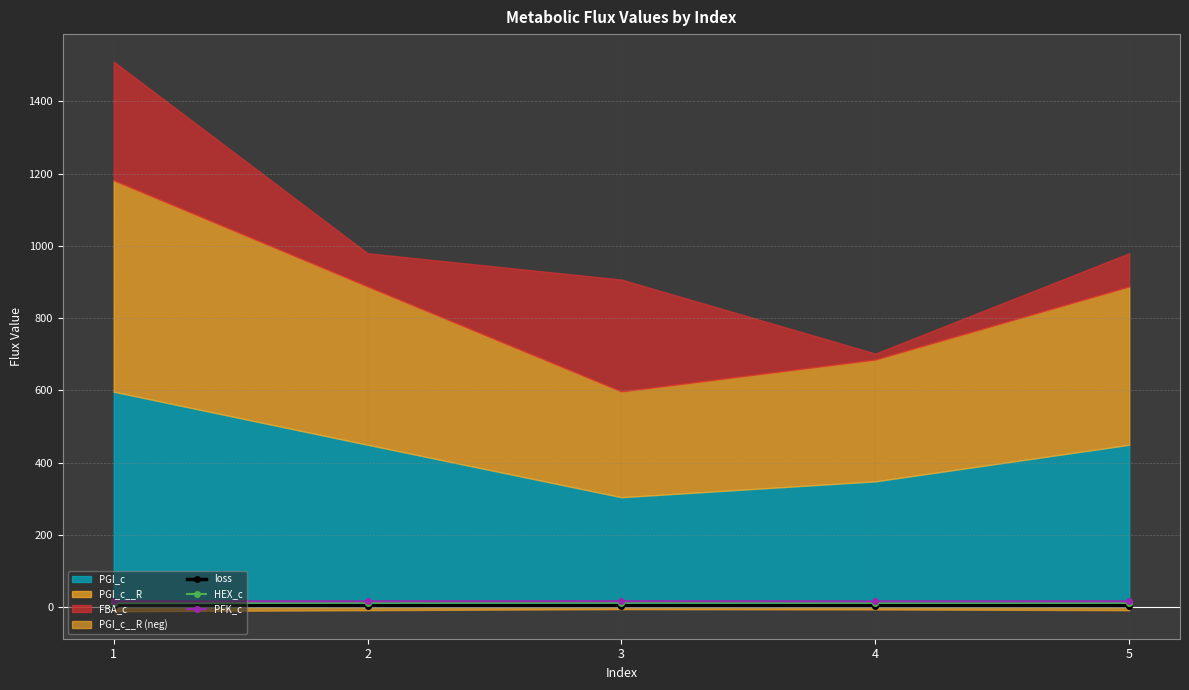

Rank the categories by loss value from lowest to highest.

2, 5, 4, 1, 3